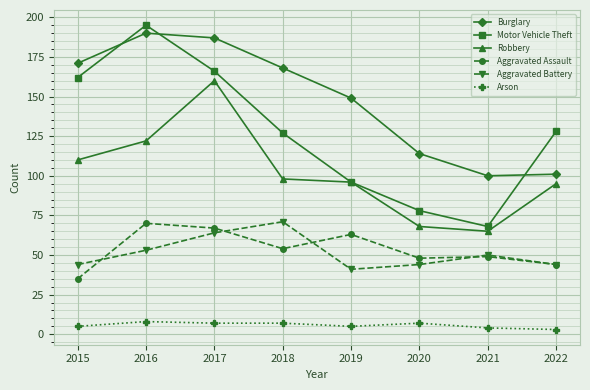

Reading left to right, extract all data points from this chart.

Burglary: 2015=171	2016=190	2017=187	2018=168	2019=149	2020=114	2021=100	2022=101
Motor Vehicle Theft: 2015=162	2016=195	2017=166	2018=127	2019=96	2020=78	2021=68	2022=128
Robbery: 2015=110	2016=122	2017=160	2018=98	2019=96	2020=68	2021=65	2022=95
Aggravated Assault: 2015=35	2016=70	2017=67	2018=54	2019=63	2020=48	2021=49	2022=44
Aggravated Battery: 2015=44	2016=53	2017=64	2018=71	2019=41	2020=44	2021=50	2022=44
Arson: 2015=5	2016=8	2017=7	2018=7	2019=5	2020=7	2021=4	2022=3